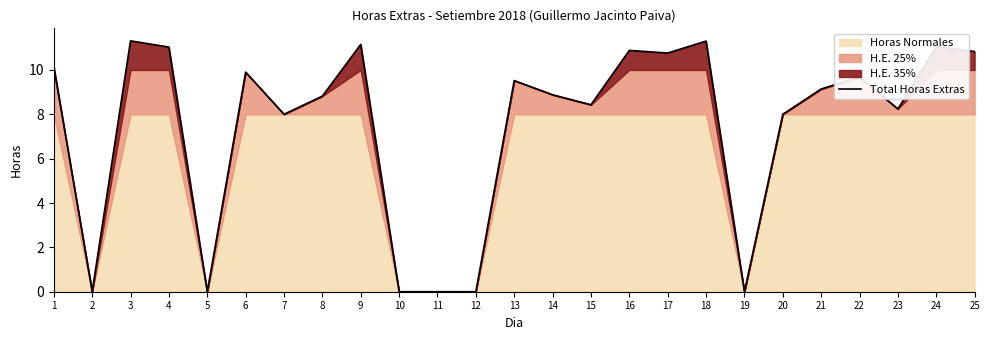

Approximately how many times larger is the value at 1 compared to 15?

1.2